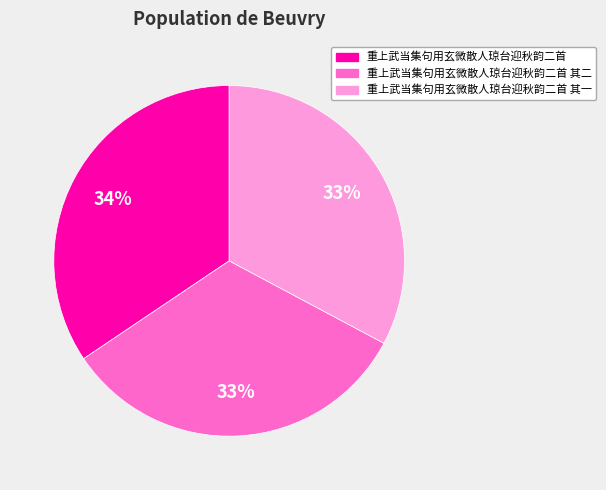

To the nearest percent, what is the average slice percentage?

33%